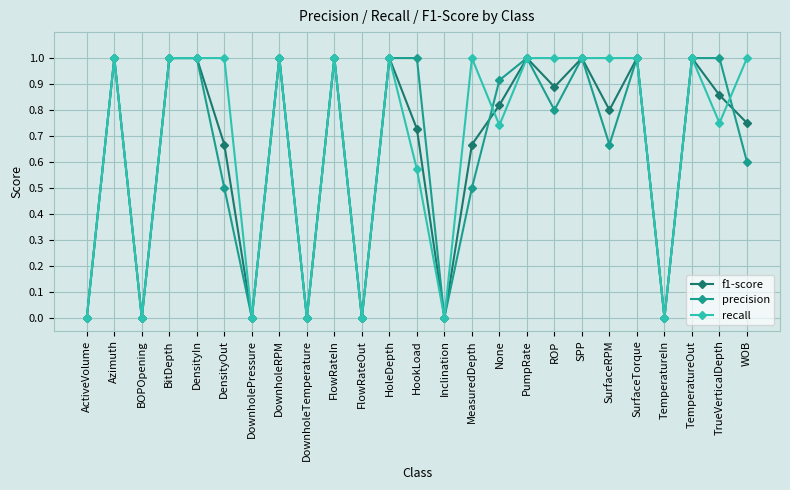

Is the value of precision at TemperatureOut greater than the value of f1-score at DownholeTemperature?

Yes